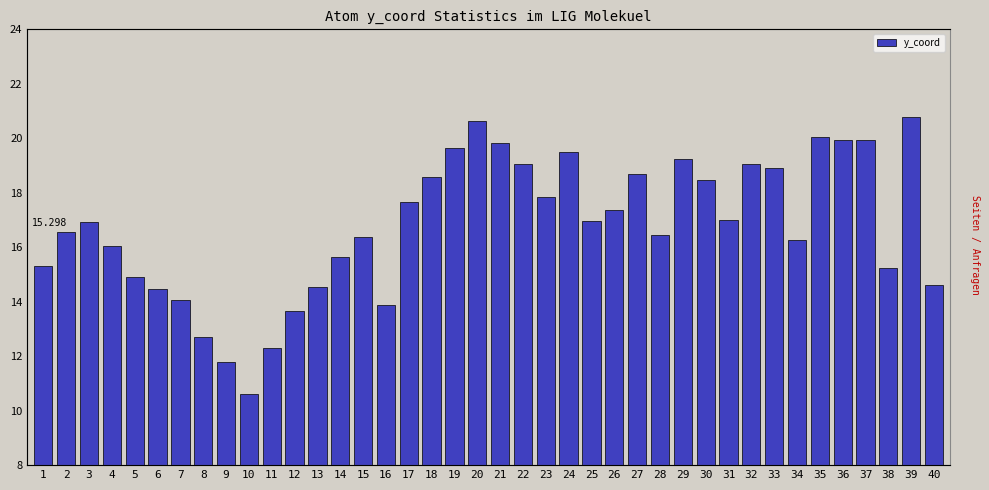

Between 4 and 33, which is larger?

33